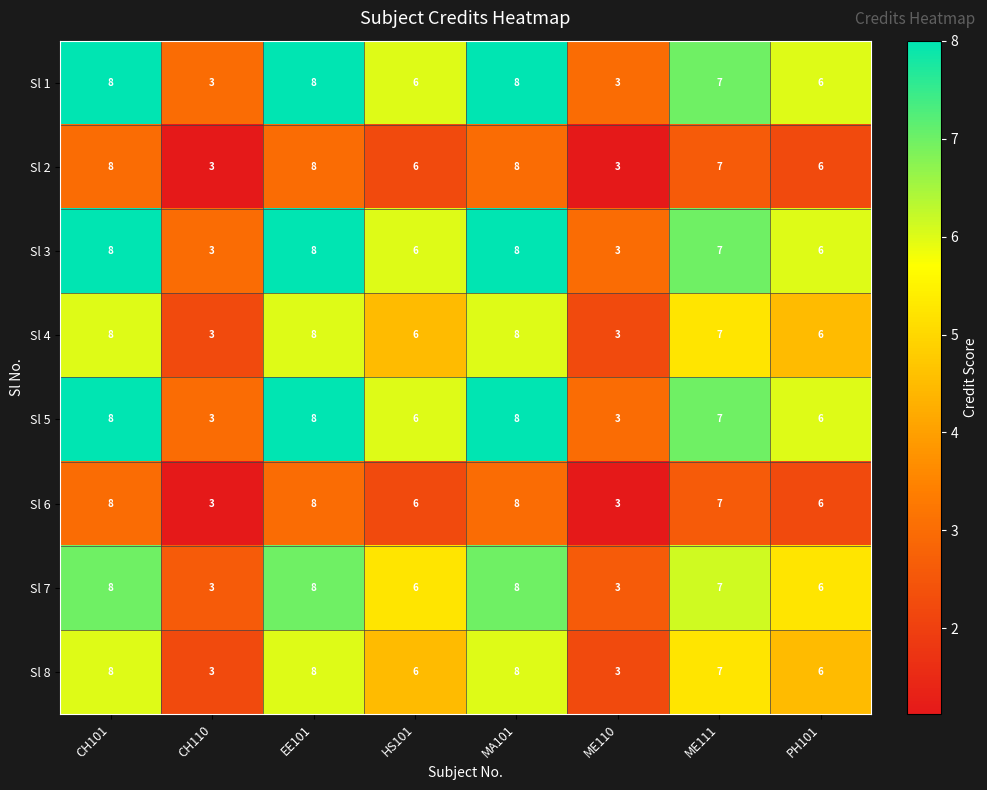

How many Sl 6 values are between 6 and 8?

6